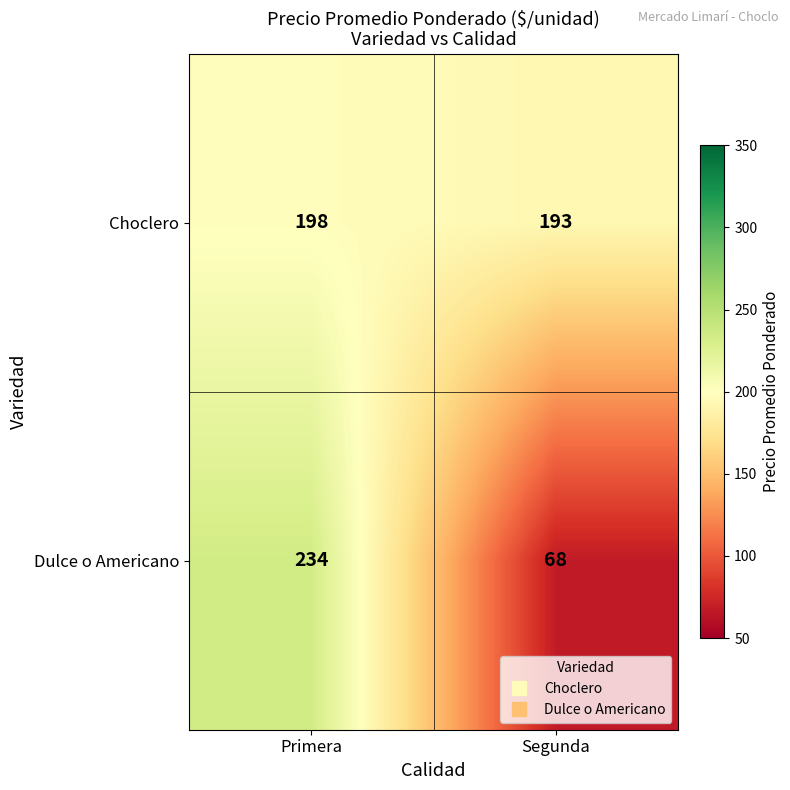

Reading left to right, transcribe all the data shown in this chart.

Choclero: Primera=198	Segunda=193
Dulce o Americano: Primera=234	Segunda=68